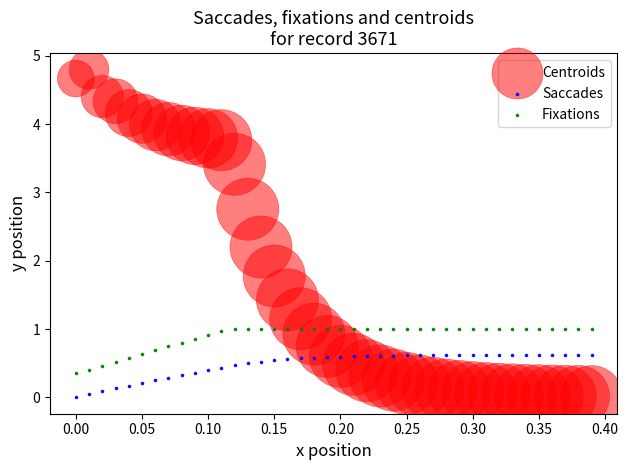

Which series has the widest spread of Y values?

Centroids